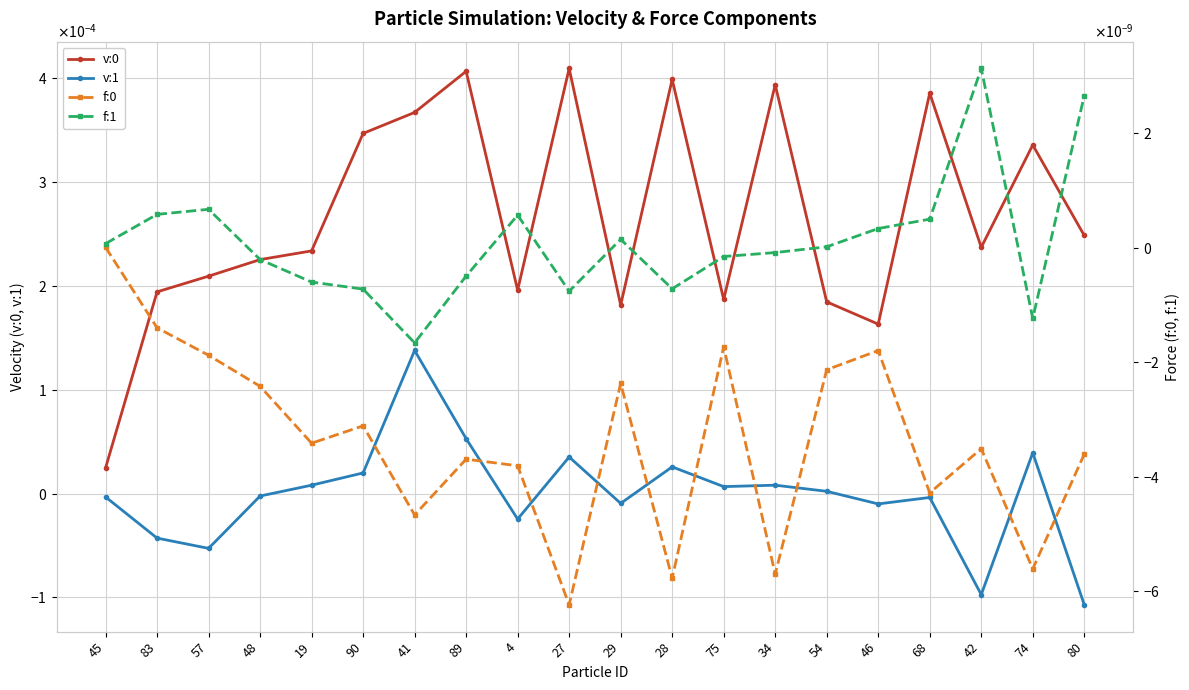

Where is f:1 nearest to the value 0?

54